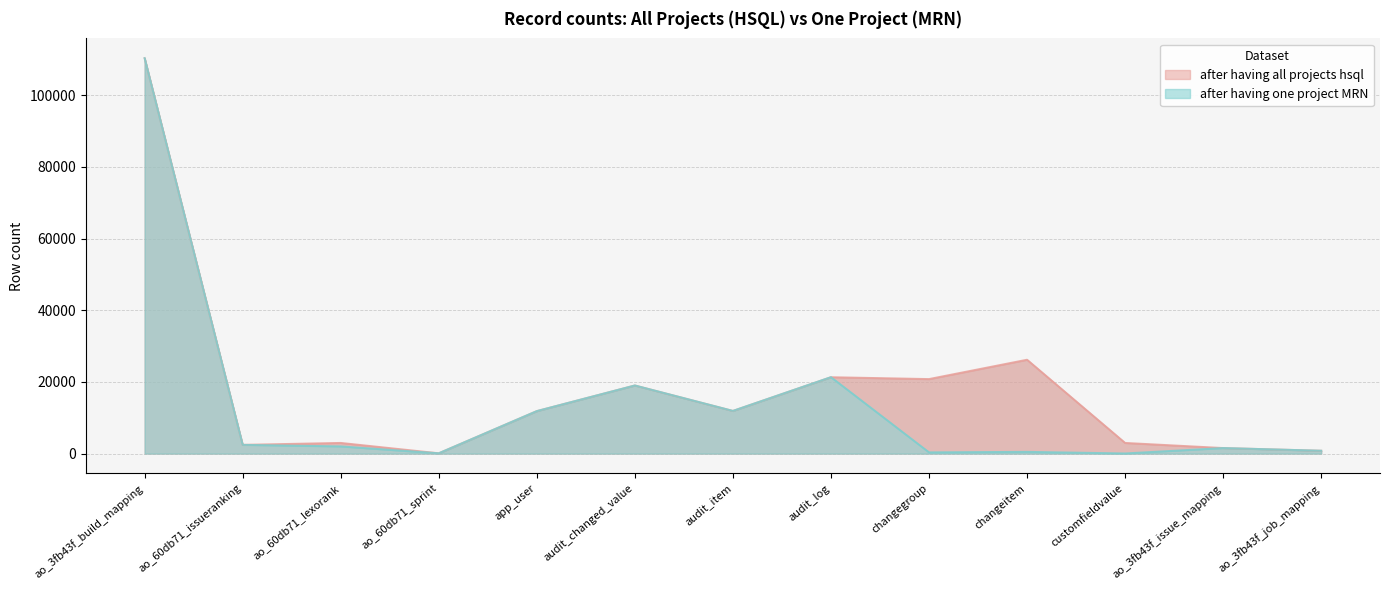

What is the maximum value shown in the chart?

110355